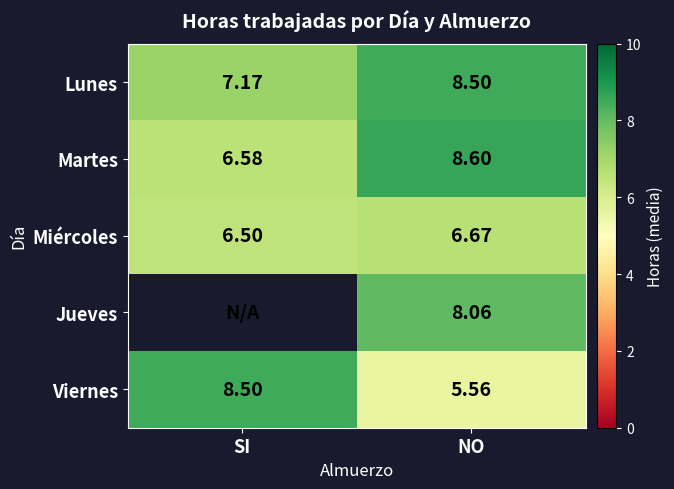

Between NO and SI, which is larger?

NO